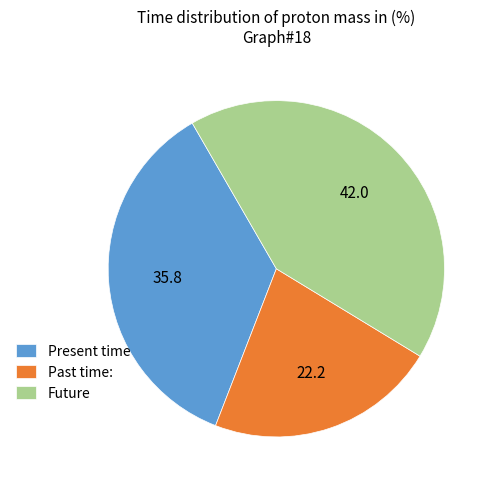

Combined, do Present time and Future account for over 50%?

Yes